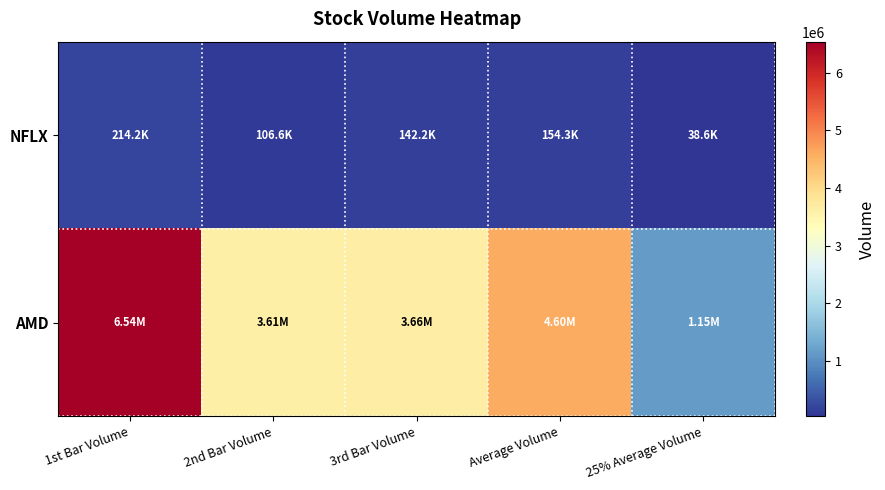

Which has a higher value, Average Volume or 25% Average Volume?

Average Volume